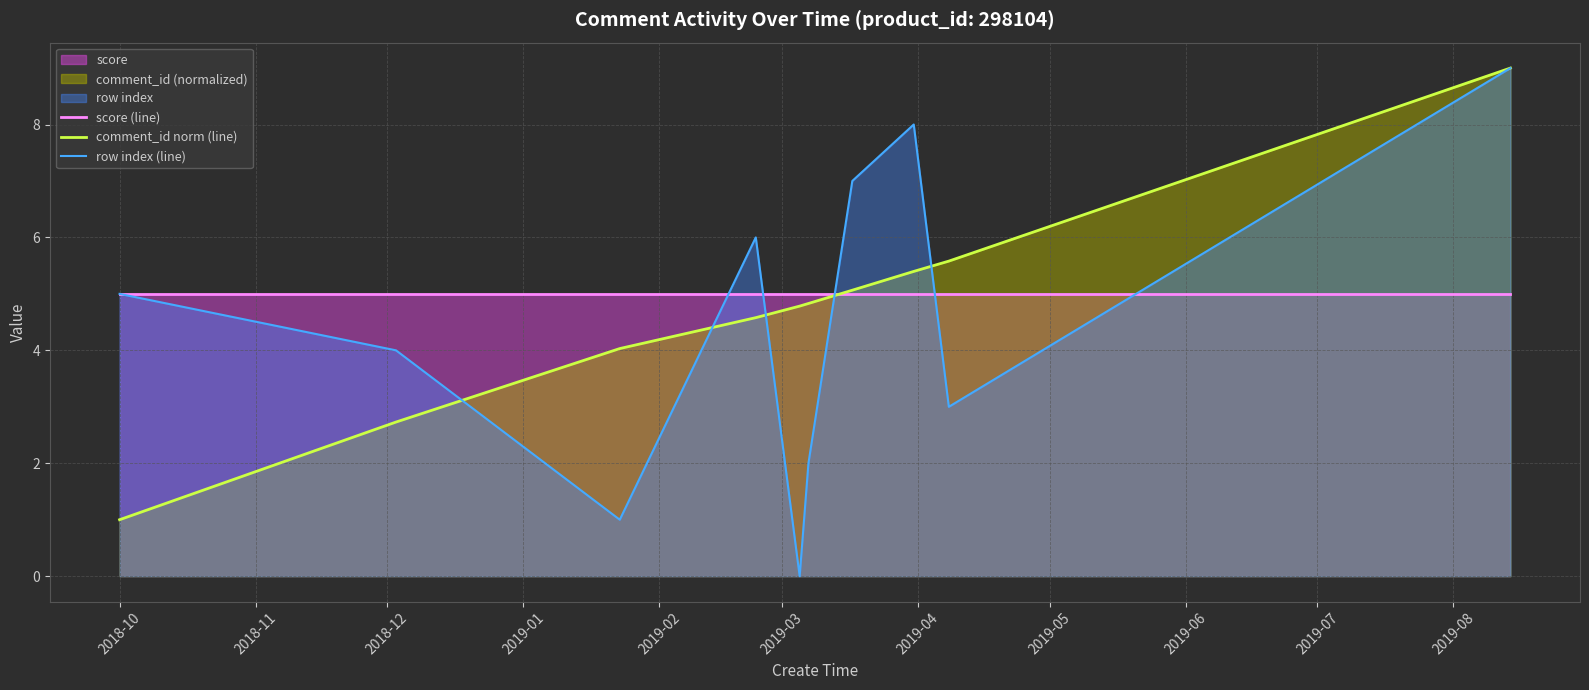

What is the maximum value shown in the chart?

9.0